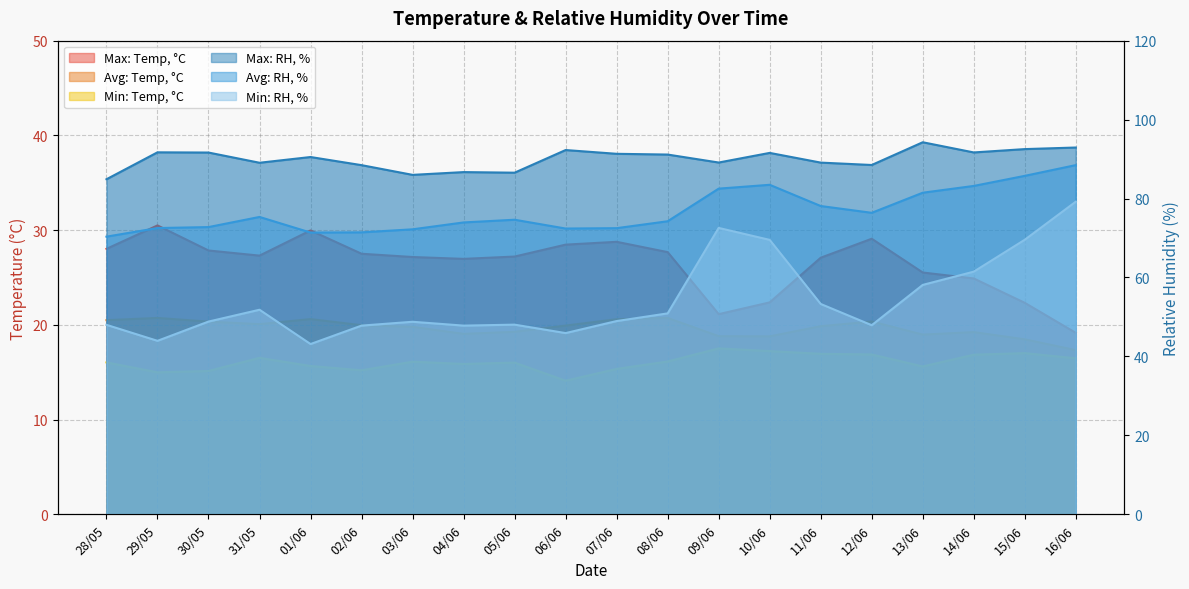

How many distinct data groups are displayed?

6